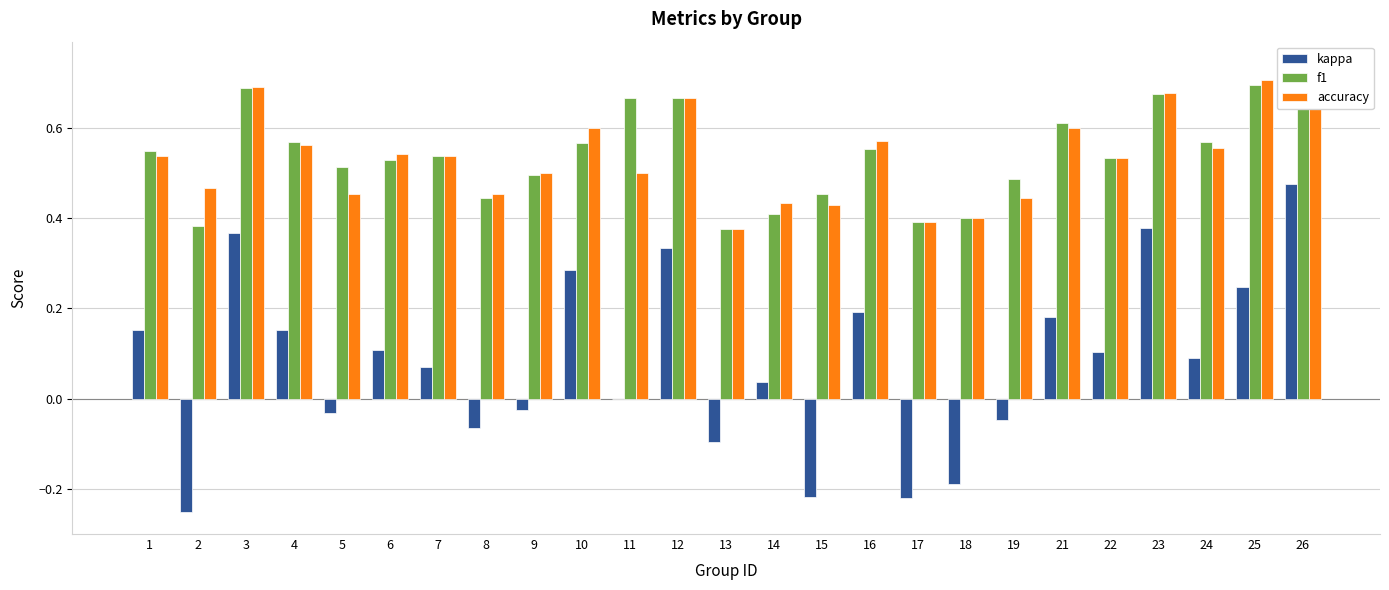

Where is kappa nearest to the value 0?

11